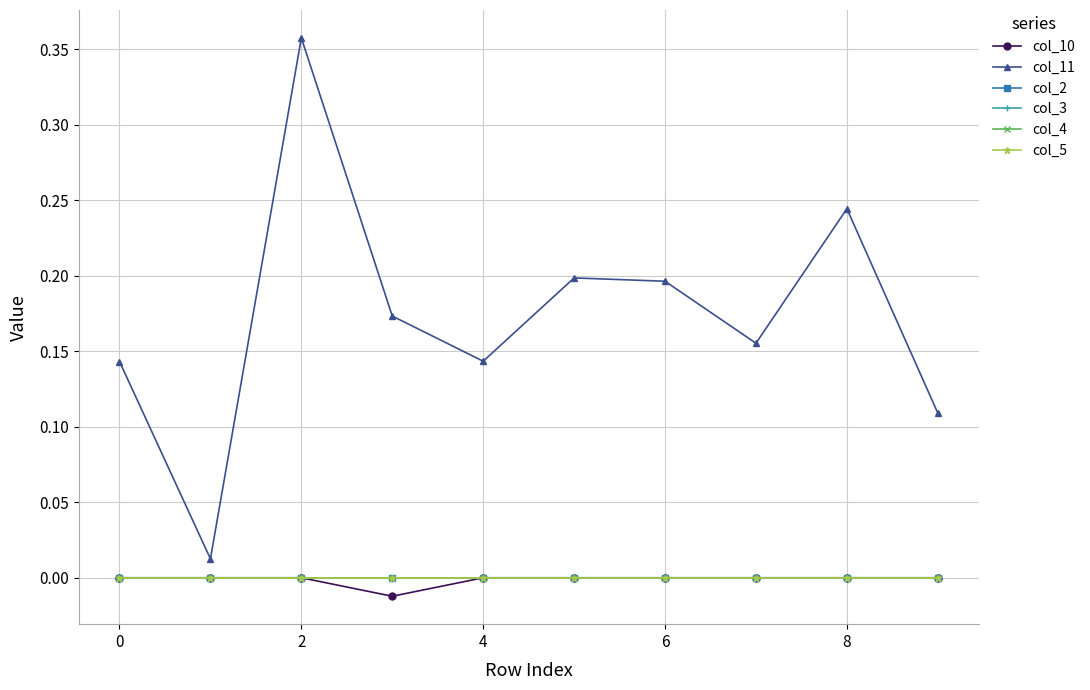

True or false: col_3 and col_10 cross at least once.

False